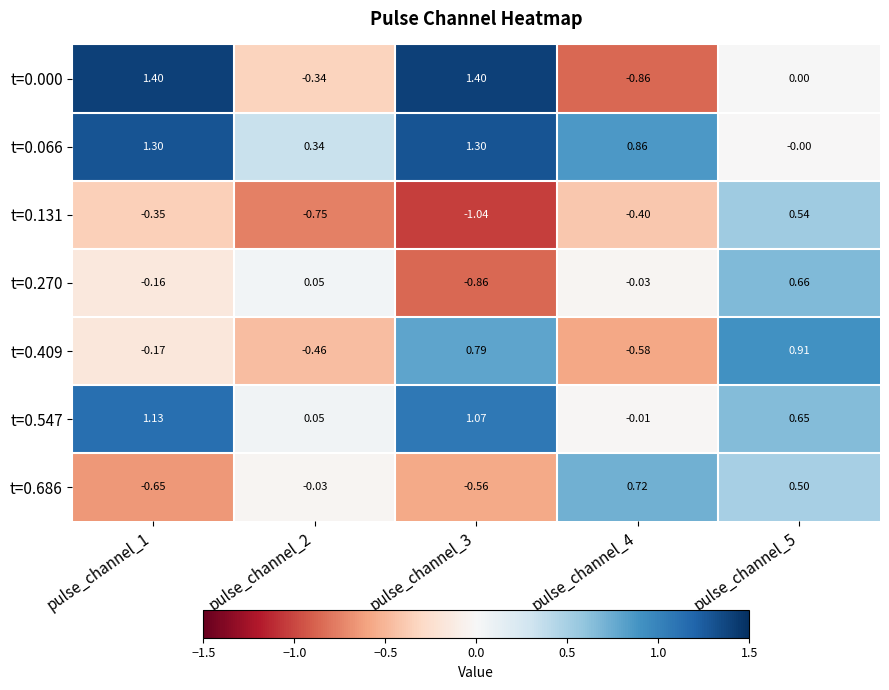

Rank the series by their maximum value, from lowest to highest.

t=0.131, t=0.270, t=0.686, t=0.409, t=0.547, t=0.066, t=0.000